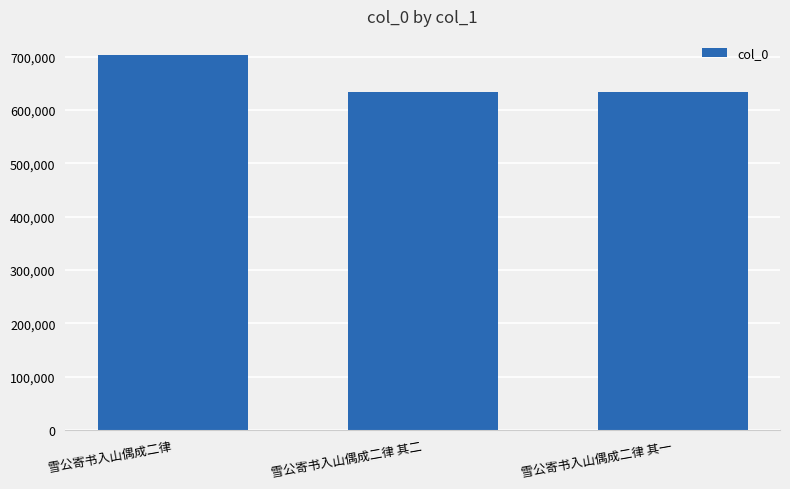

What is the label of the 3rd bar from the right?

雪公寄书入山偶成二律